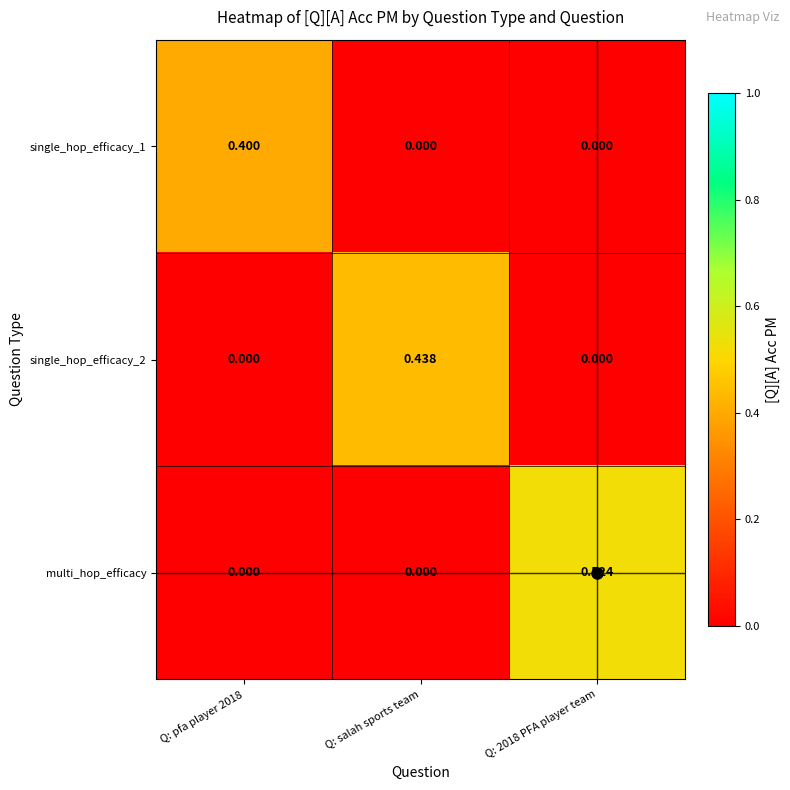

Which series has the largest total across all categories?

multi_hop_efficacy